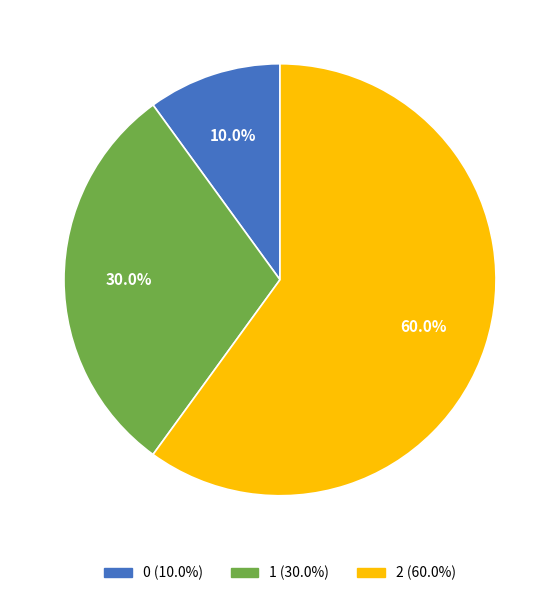

True or false: 1 accounts for 30% of the total.

True